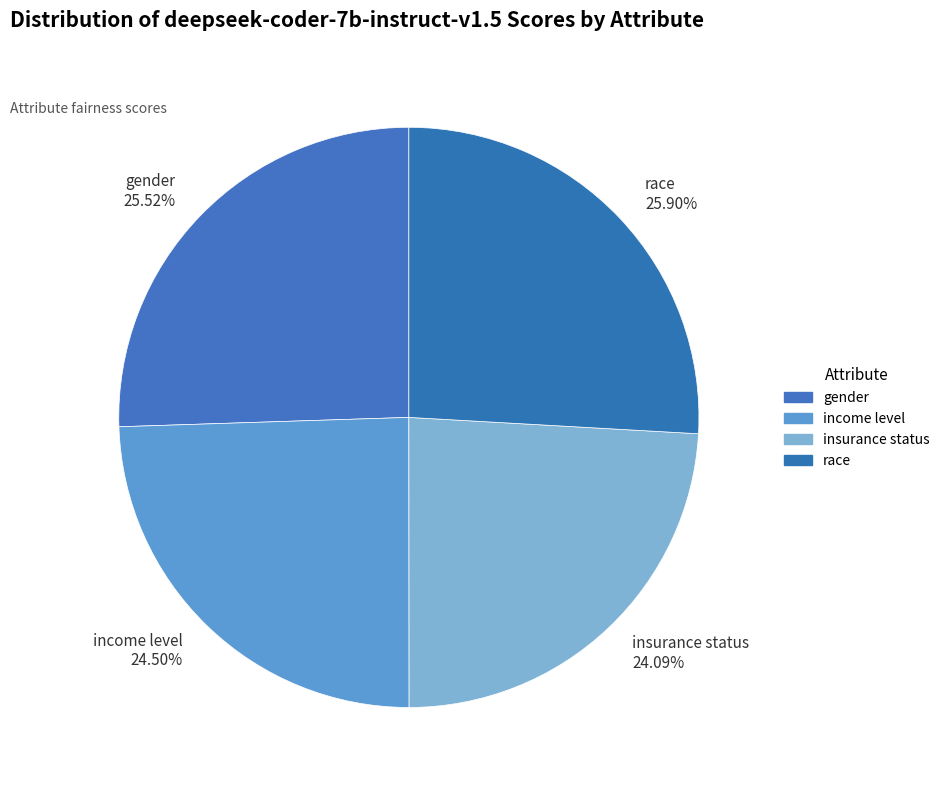

Which has a higher value, insurance status 24.09% or race 25.90%?

race 25.90%